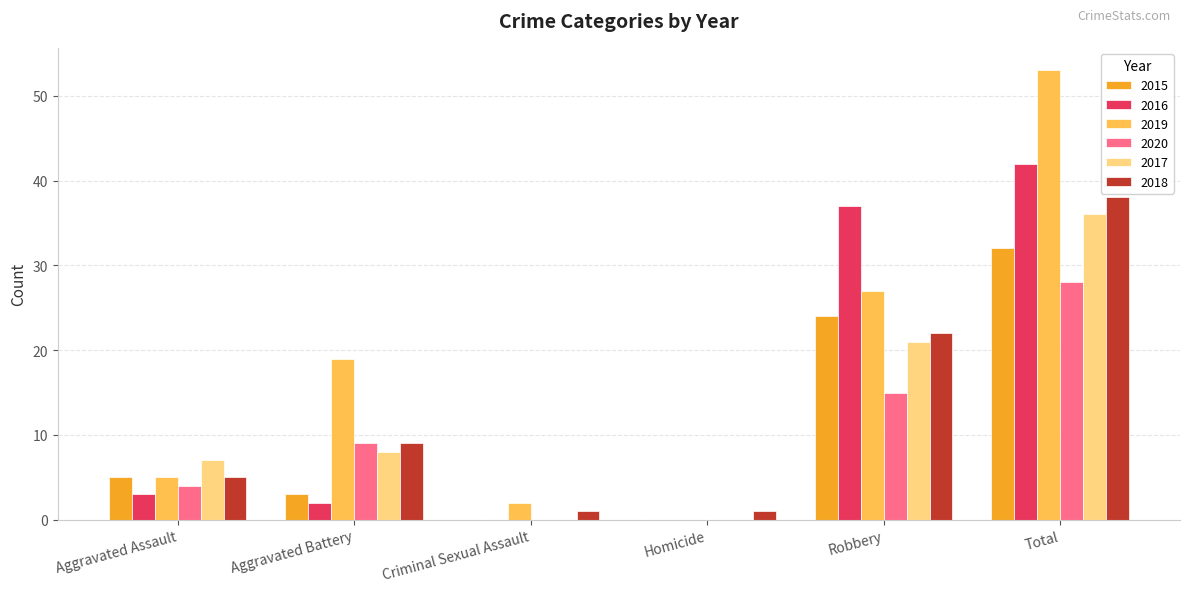

The 2018 series shows 38 at Total. True or false?

True